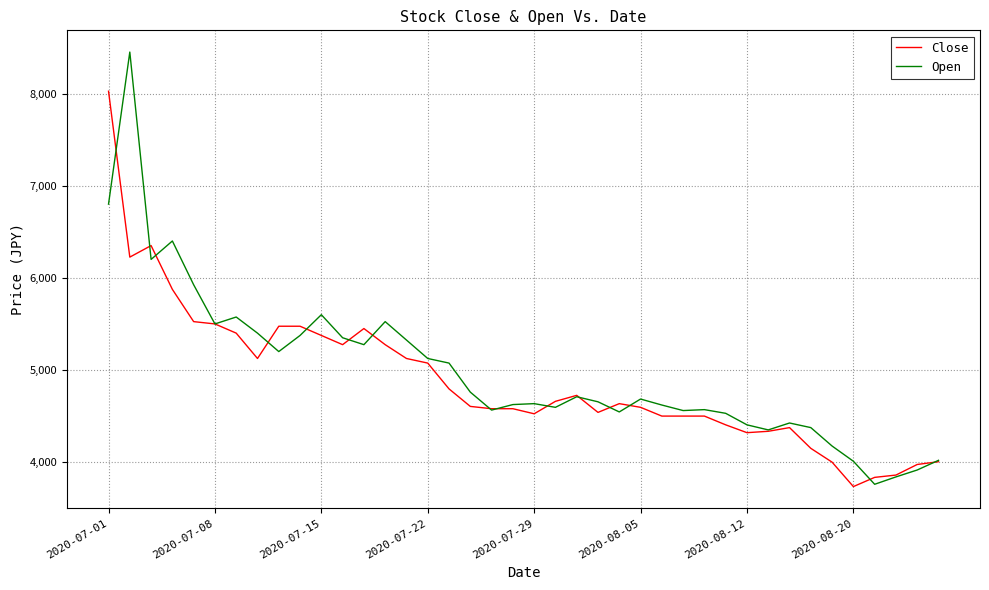

What is the minimum value for Open?

3760